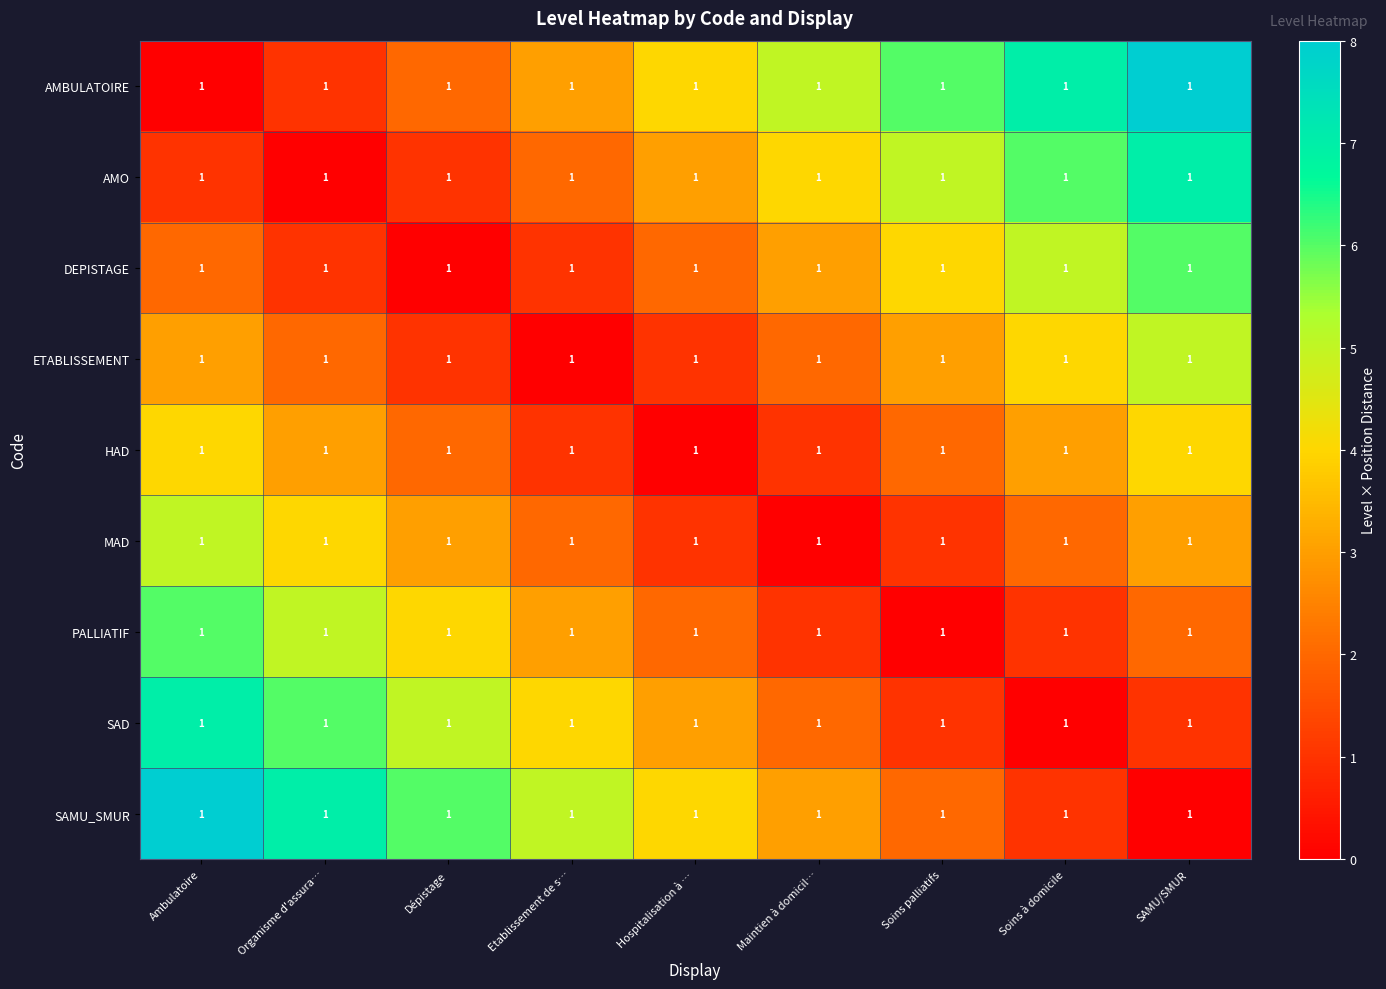

At which label does HAD first exceed 2?

Ambulatoire